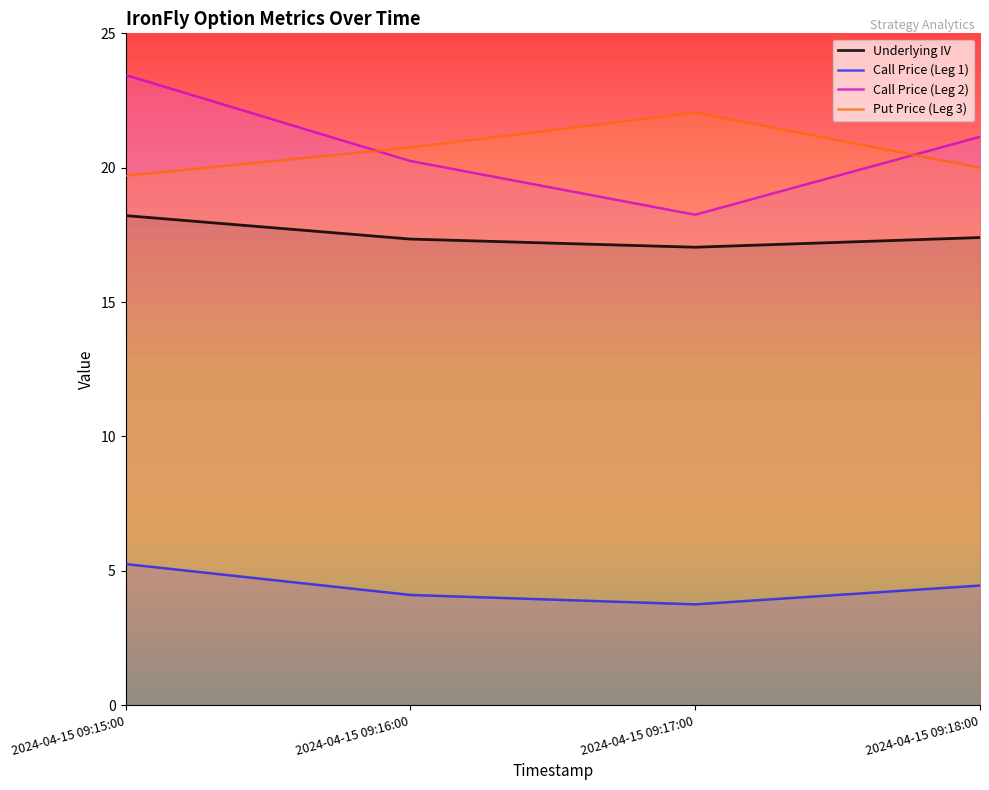

What is the average value of the Put Price (Leg 3) series?

20.6